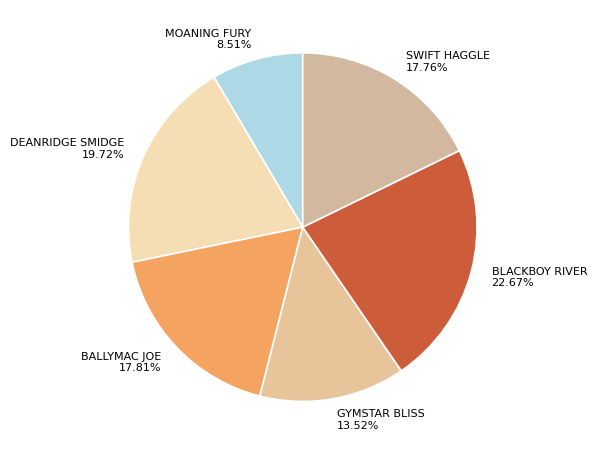

Is it true that GYMSTAR BLISS is 8% of the pie?

False